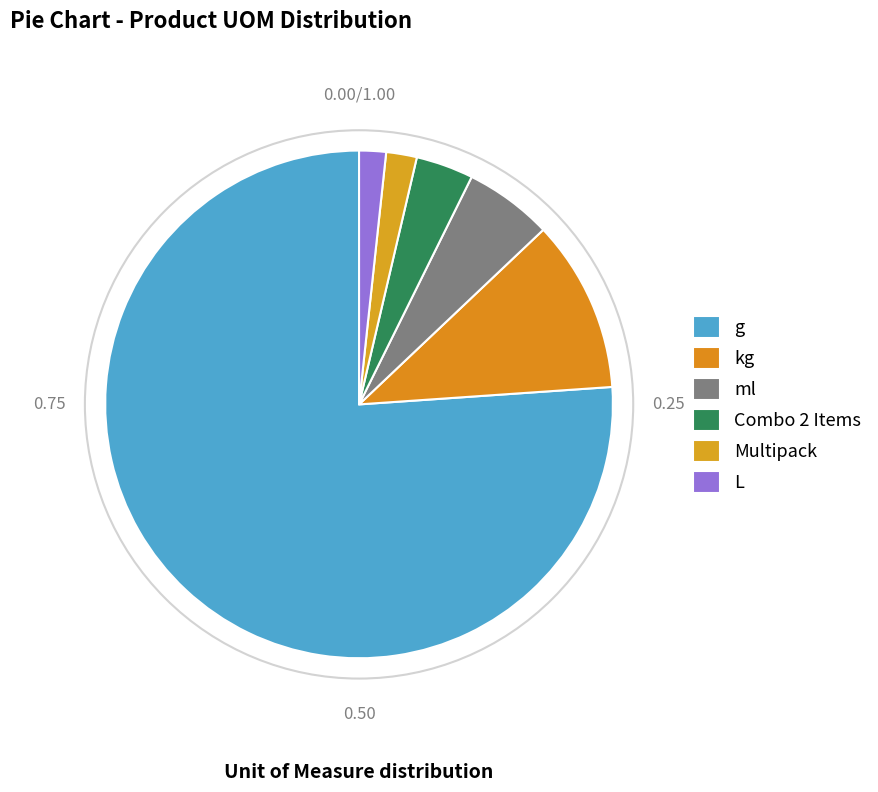

True or false: L accounts for 1% of the total.

False